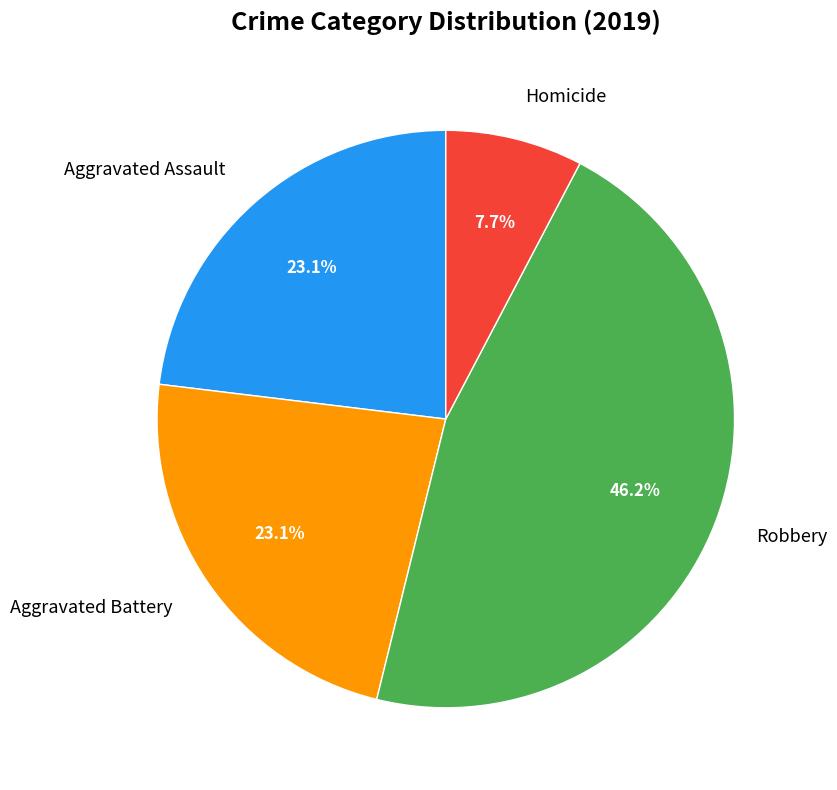

Is there a majority slice in this chart?

No